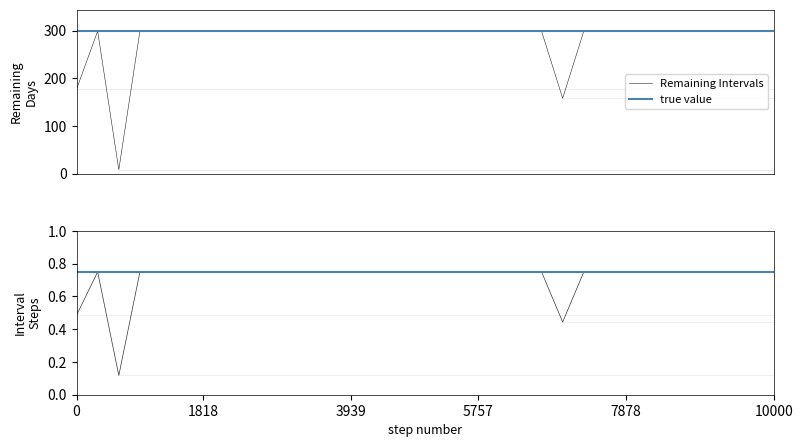

What is the average value of the Remaining (normalised) series?

0.7